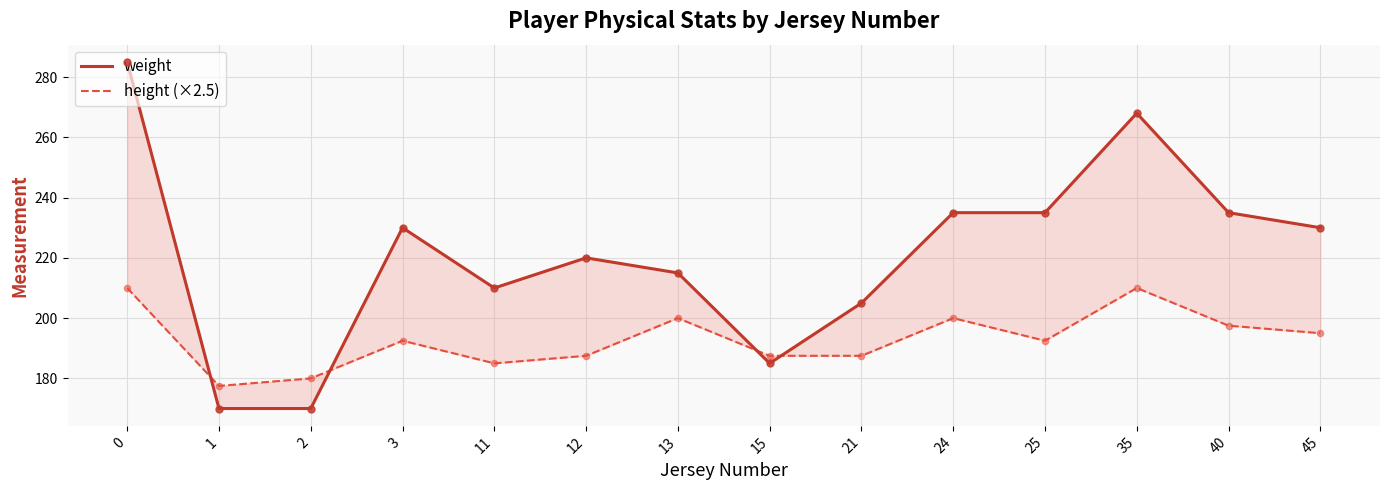

Which series contains the lowest Y value?

weight